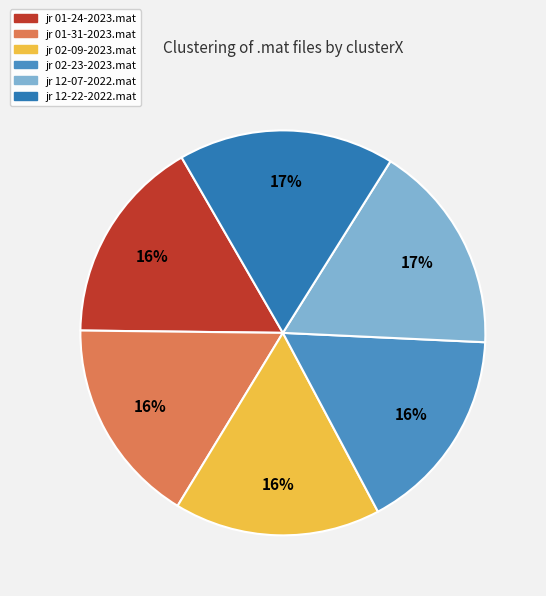

The jr 01-24-2023.mat slice represents 23% of the pie. True or false?

False